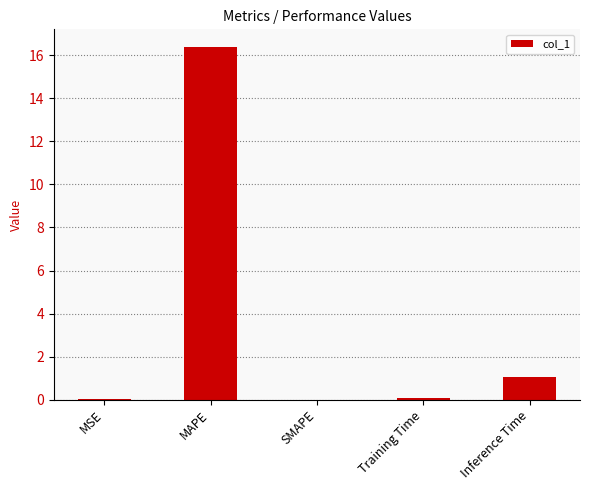

At which label is the value closest to 8?

Inference Time